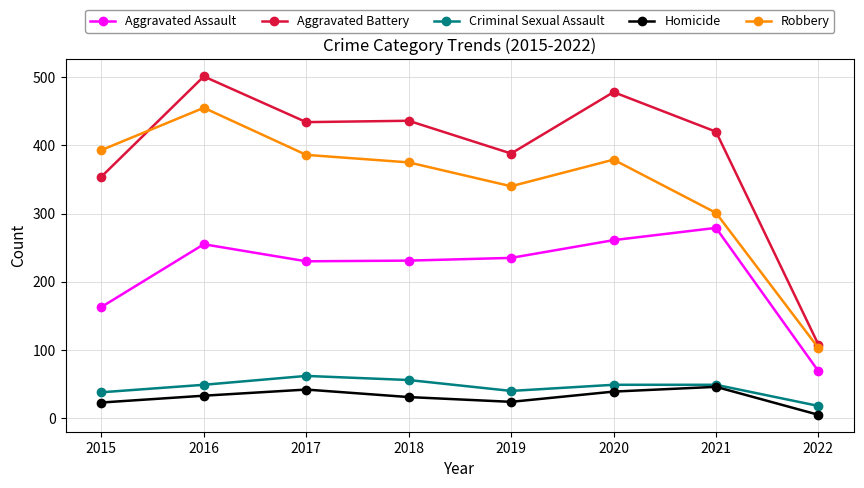

At 2022, list the series in order from largest to smallest.

Aggravated Battery, Robbery, Aggravated Assault, Criminal Sexual Assault, Homicide